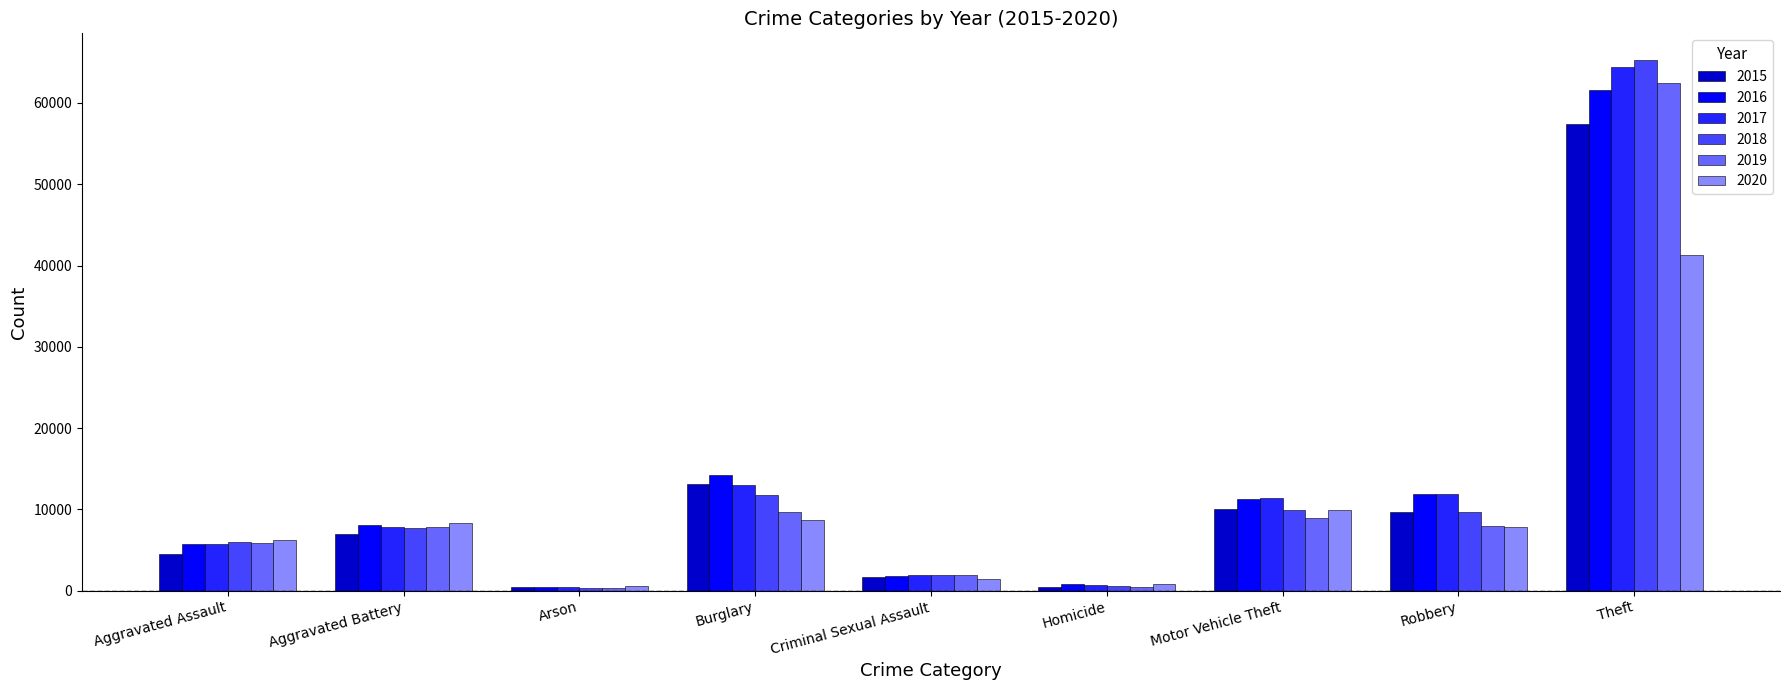

What is the total value across all series at Homicide?

3828